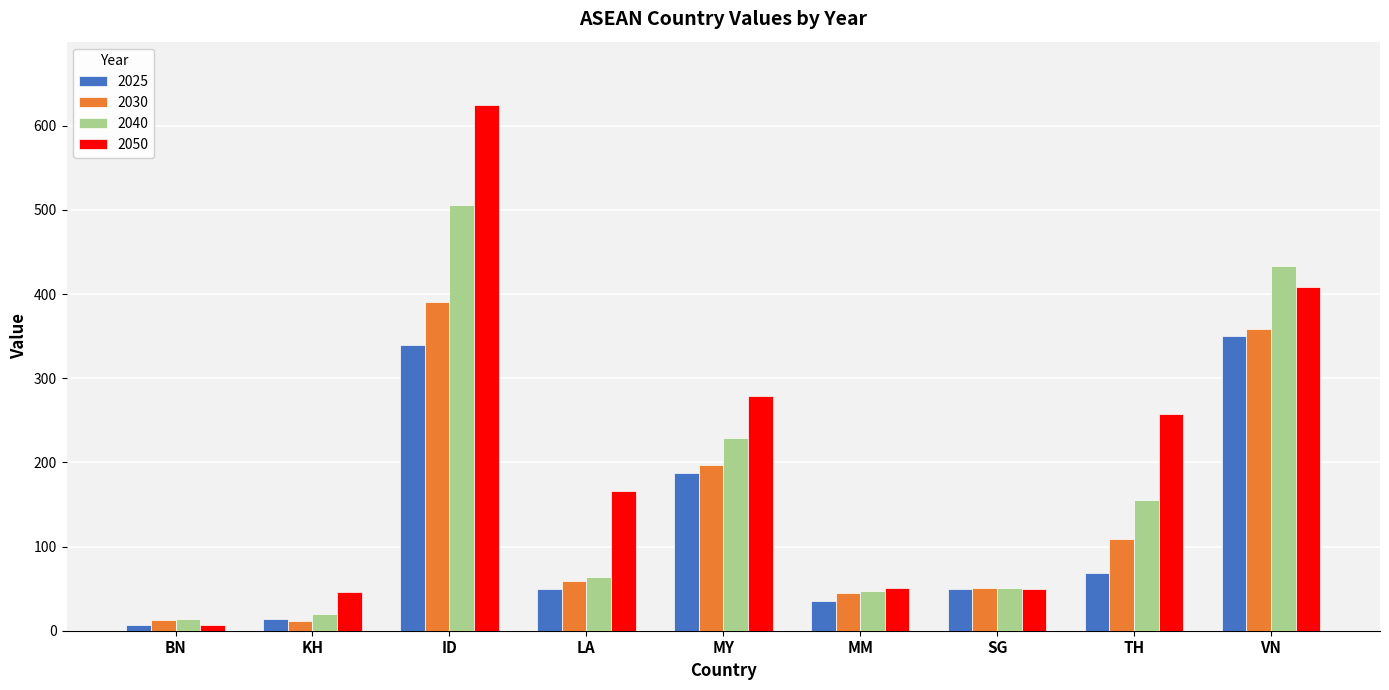

What is the label of the 7th bar from the left?

SG